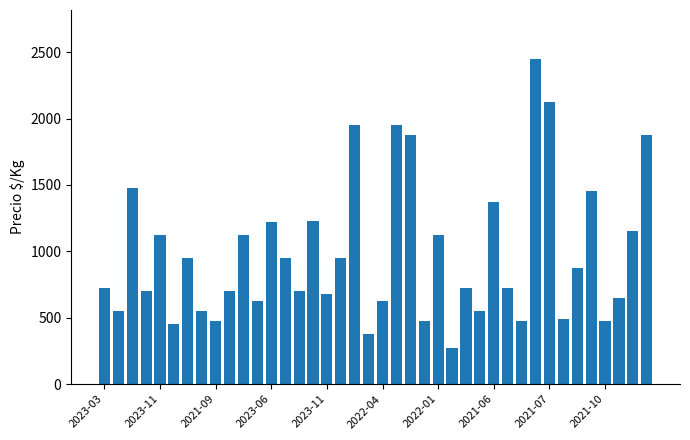

What is the minimum value shown in the chart?

275